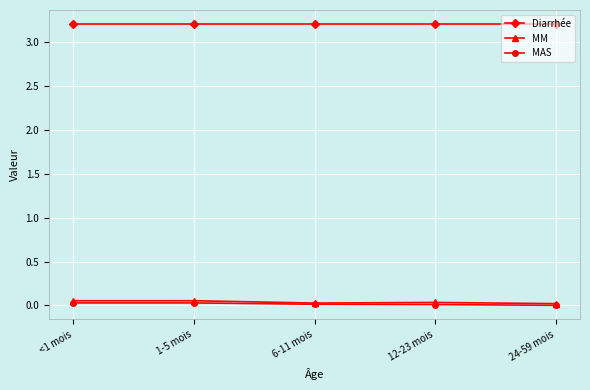

What is the label of the 1st point from the right?

24-59 mois